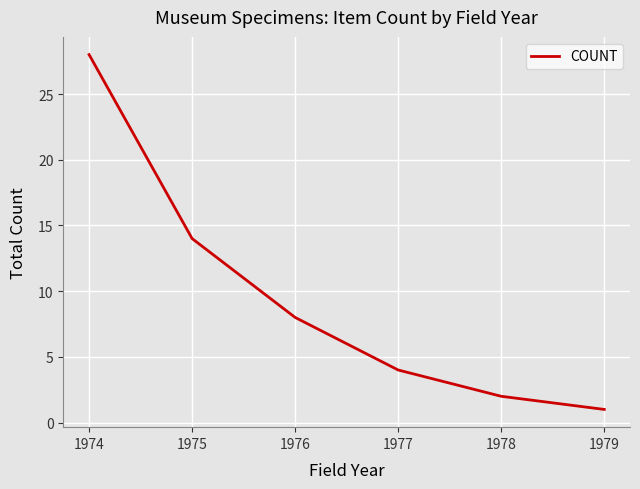

True or false: the data has more than 1 interior local peaks.

False